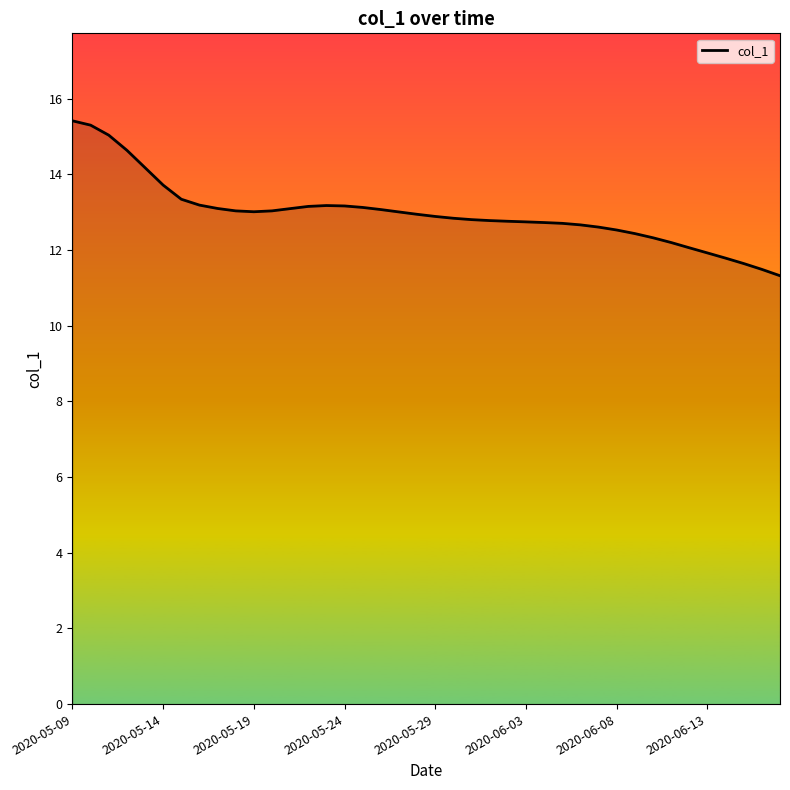

What is the smallest value displayed?

11.3